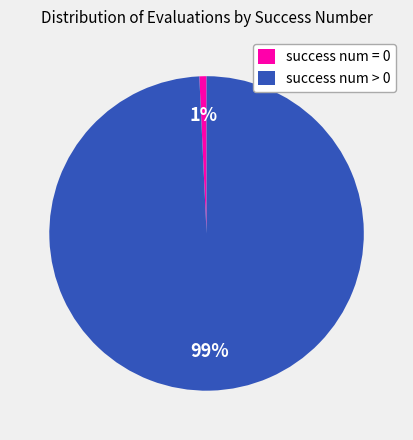

What is the largest slice in the pie chart?

success num > 0